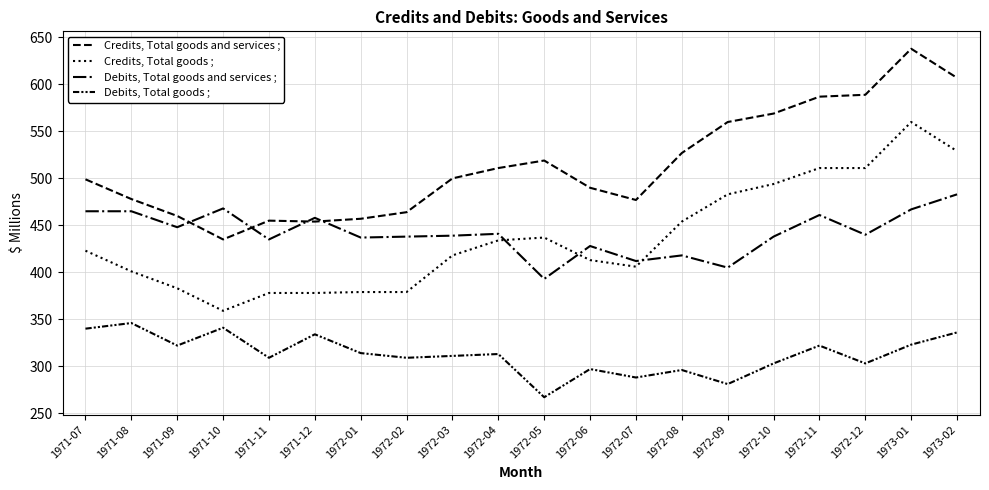

Does the chart have visible grid lines?

Yes